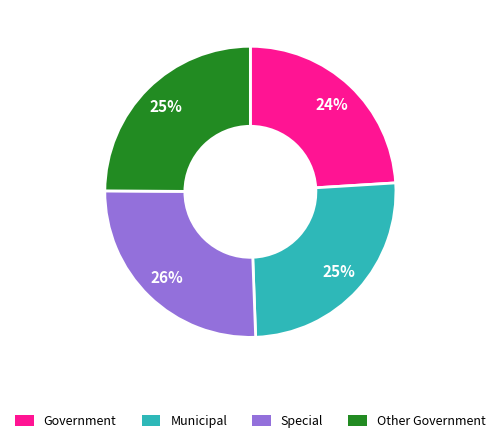

Is the sum of Special and Municipal greater than half?

Yes